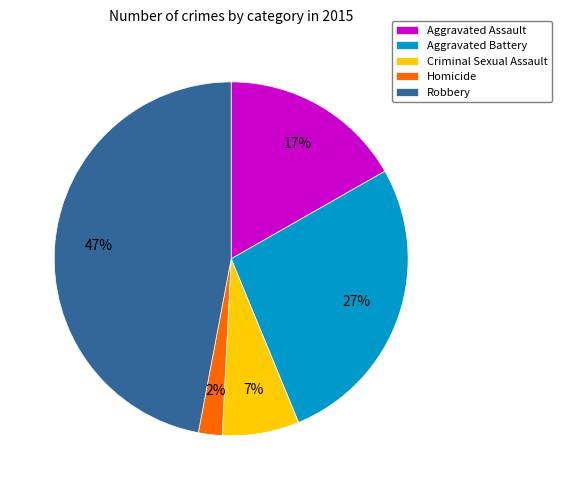

How many segments does this pie chart have?

5